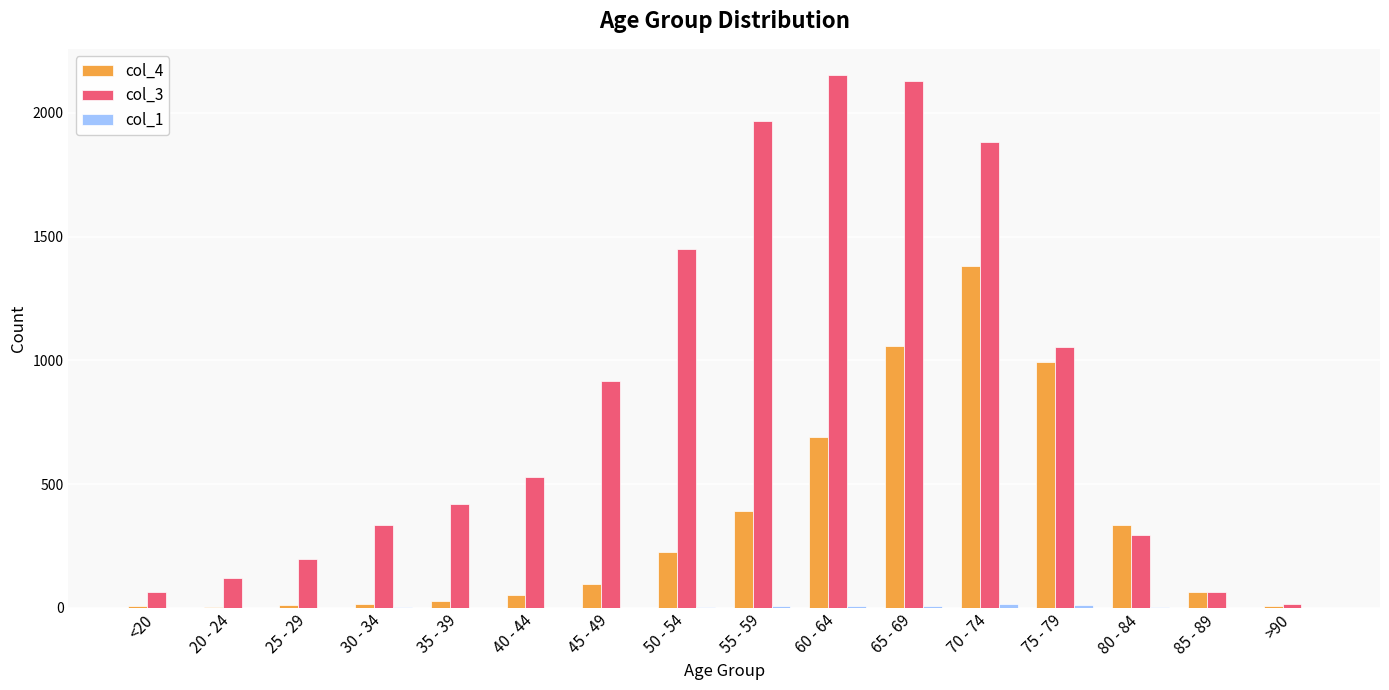

At which category is the sum across all series the highest?

70 - 74